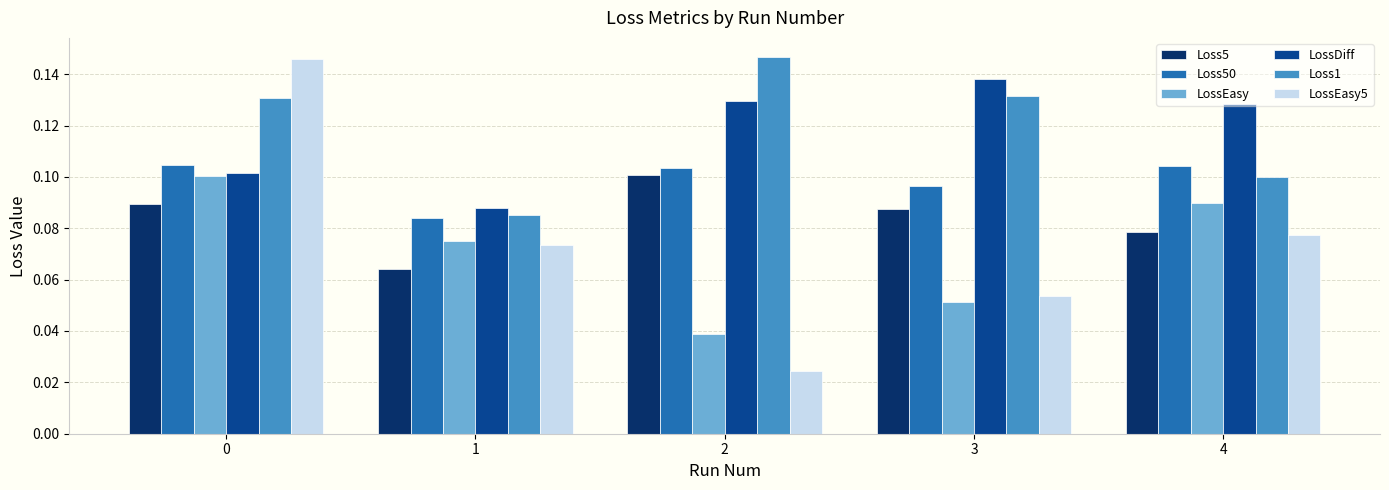

At how many categories does at least one series exceed 0?

5